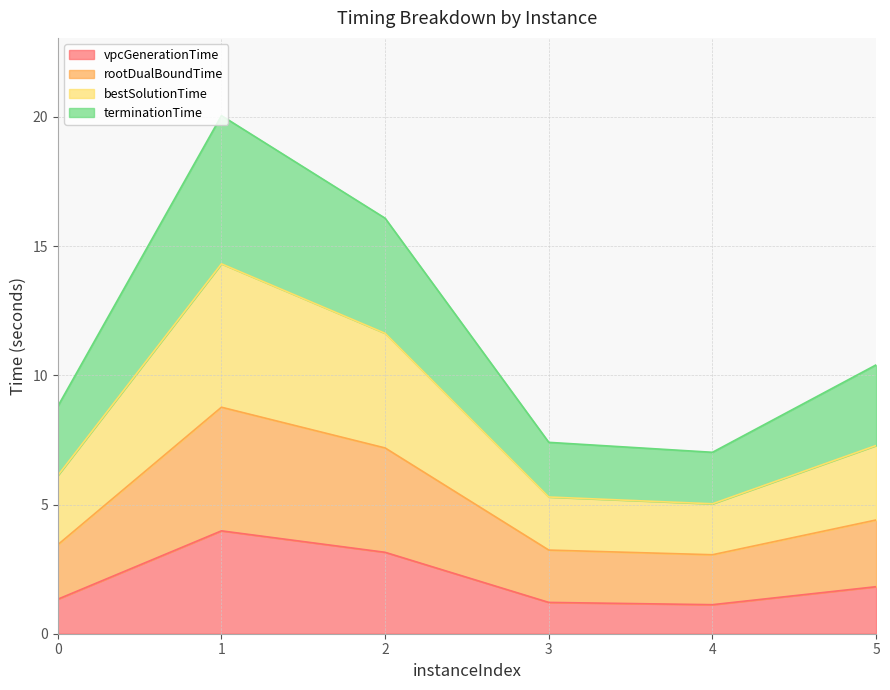

What is the value of the rootDualBoundTime point at the 4th from the left?

3.2